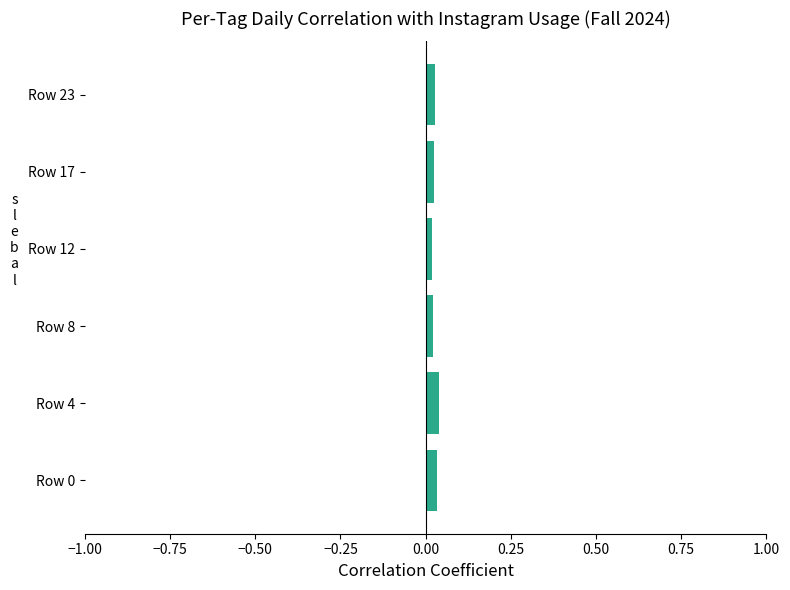

Is it true that the value at Row 4 is 0.0?

True